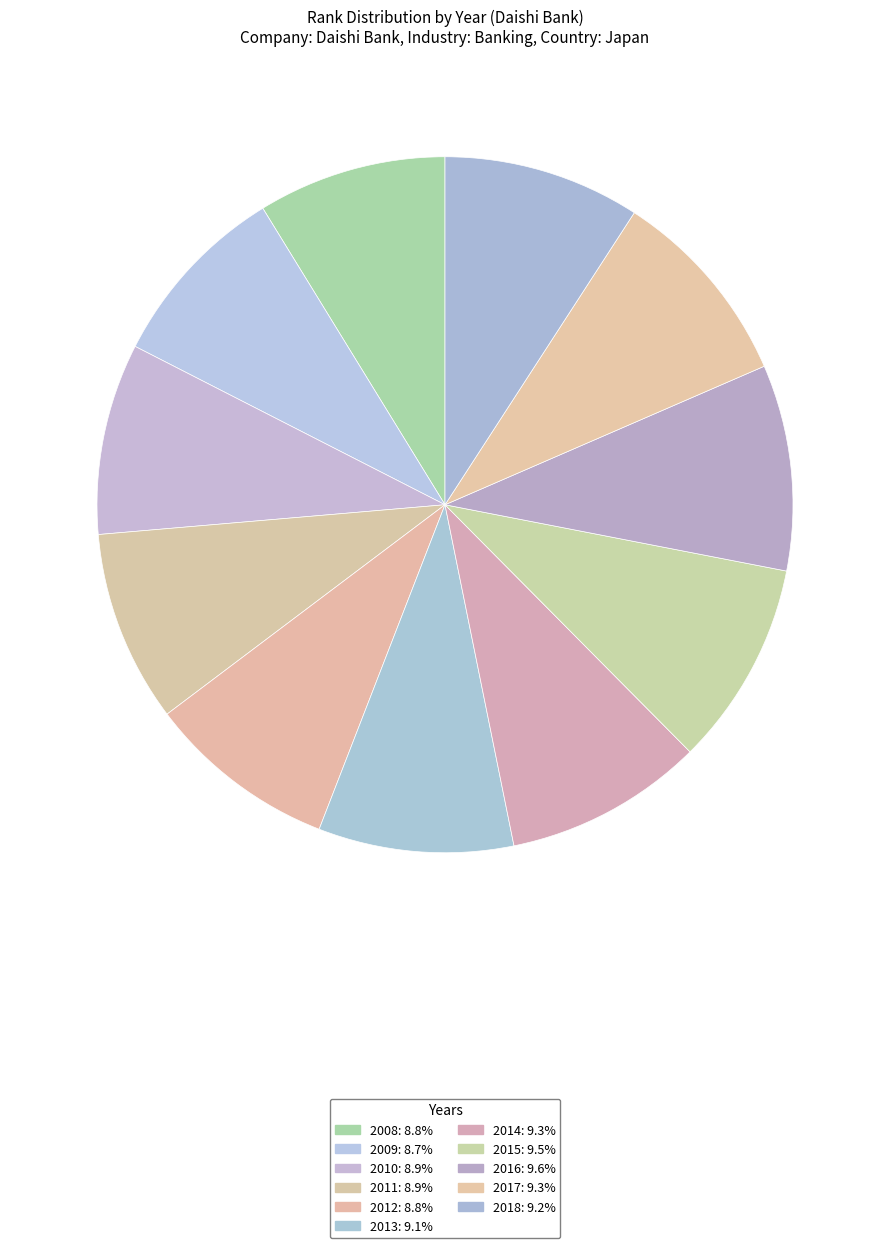

True or false: 2013 accounts for 1% of the total.

False